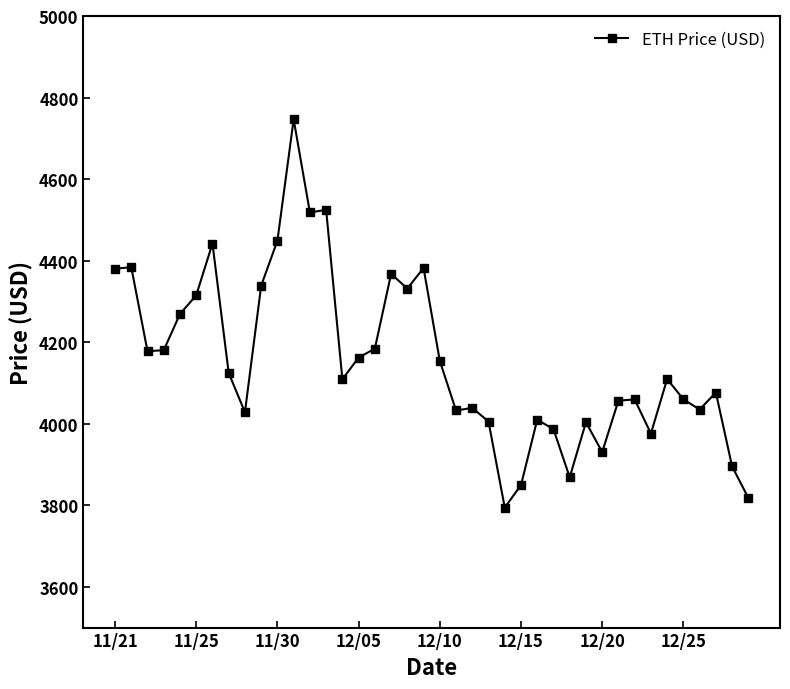

What is the average value?

4154.3